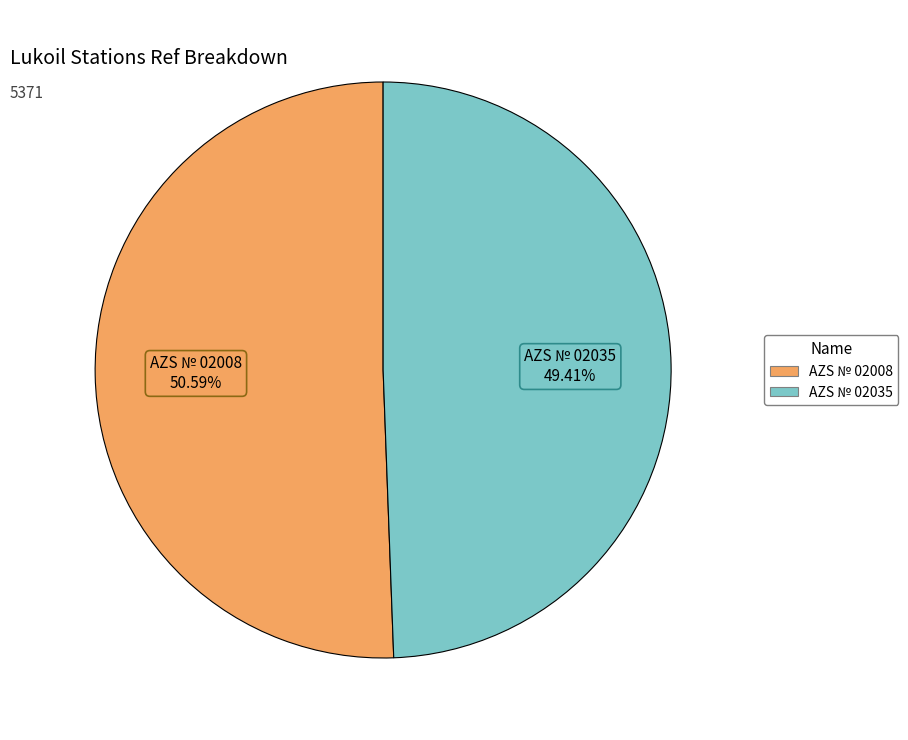

To the nearest percent, what portion does AZS № 02008 represent?

51%